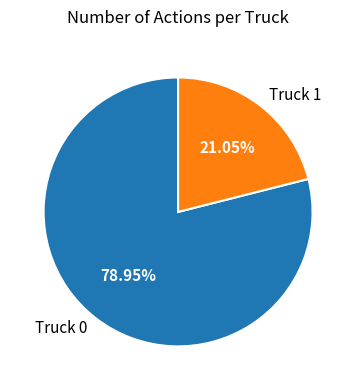

What percentage is the Truck 1 slice, to the nearest percent?

21%